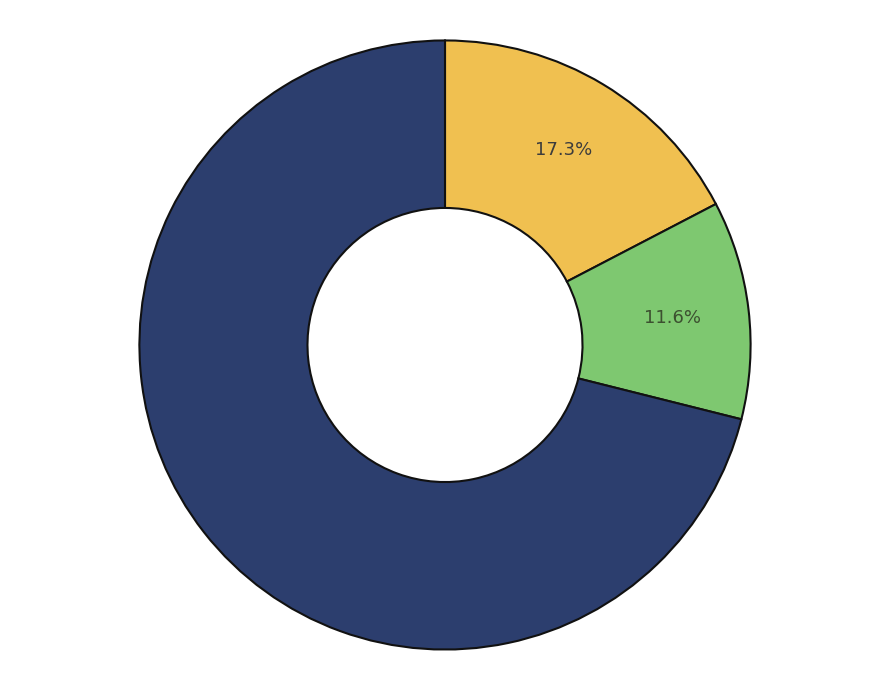

Count the number of slices in the pie.

3